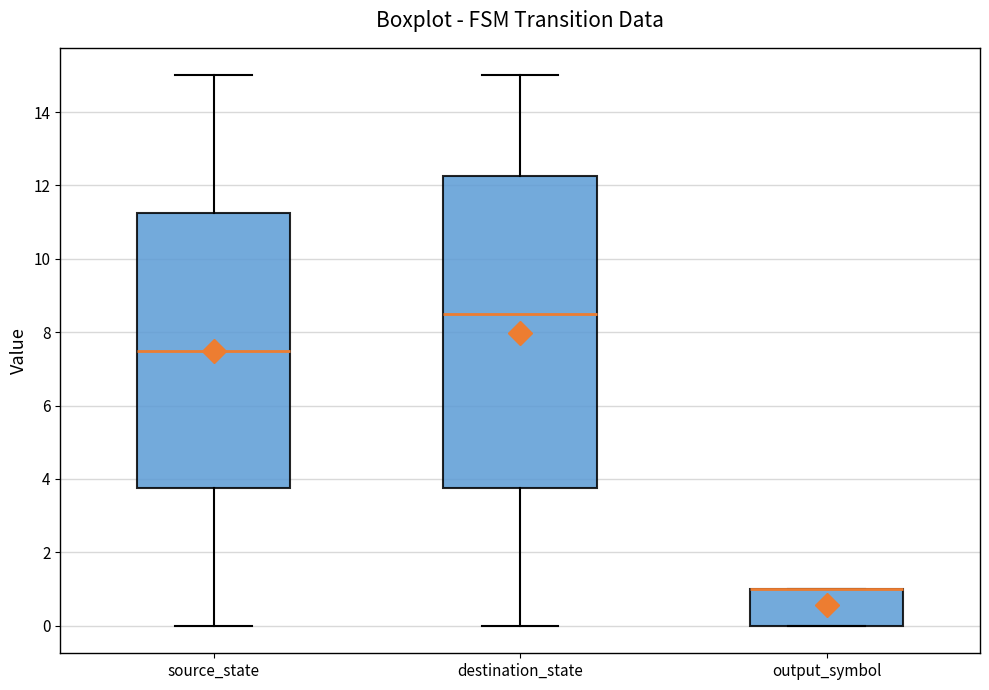

Which box is the tallest, from its lower edge to its upper edge?

destination_state